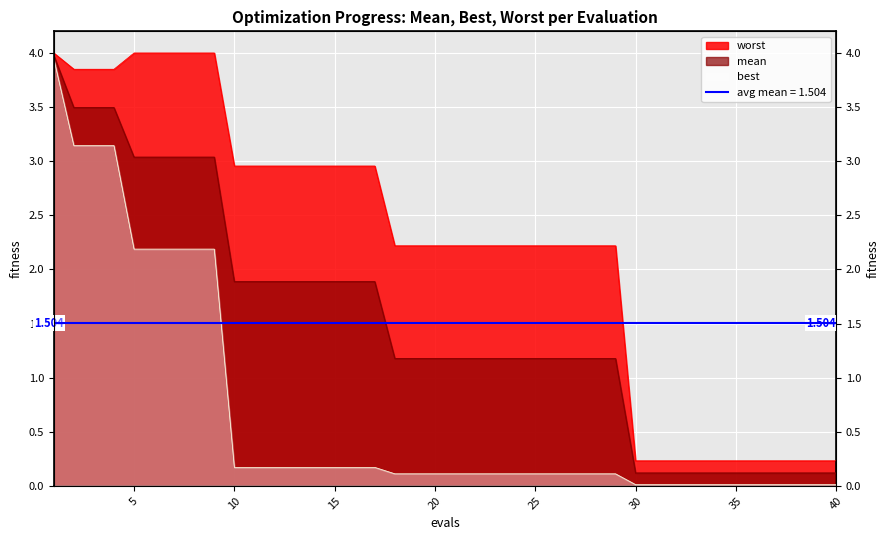

True or false: best has a value of 0.1 at 20.

True